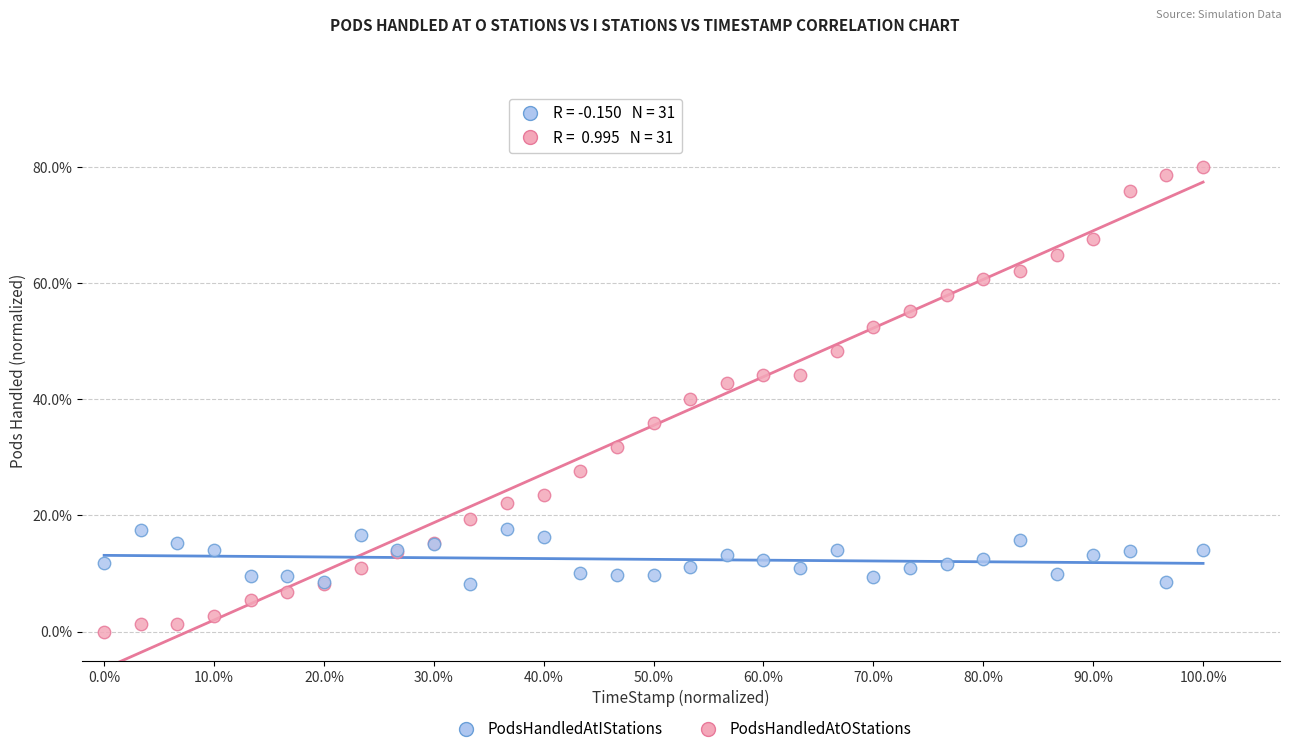

Which series contains the highest Y value?

PodsHandledAtOStations